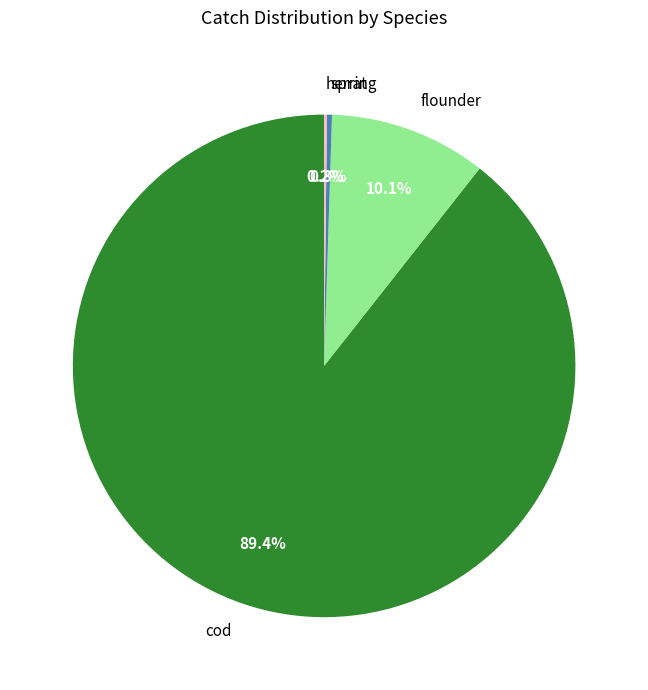

Is the sum of flounder and cod greater than half?

Yes